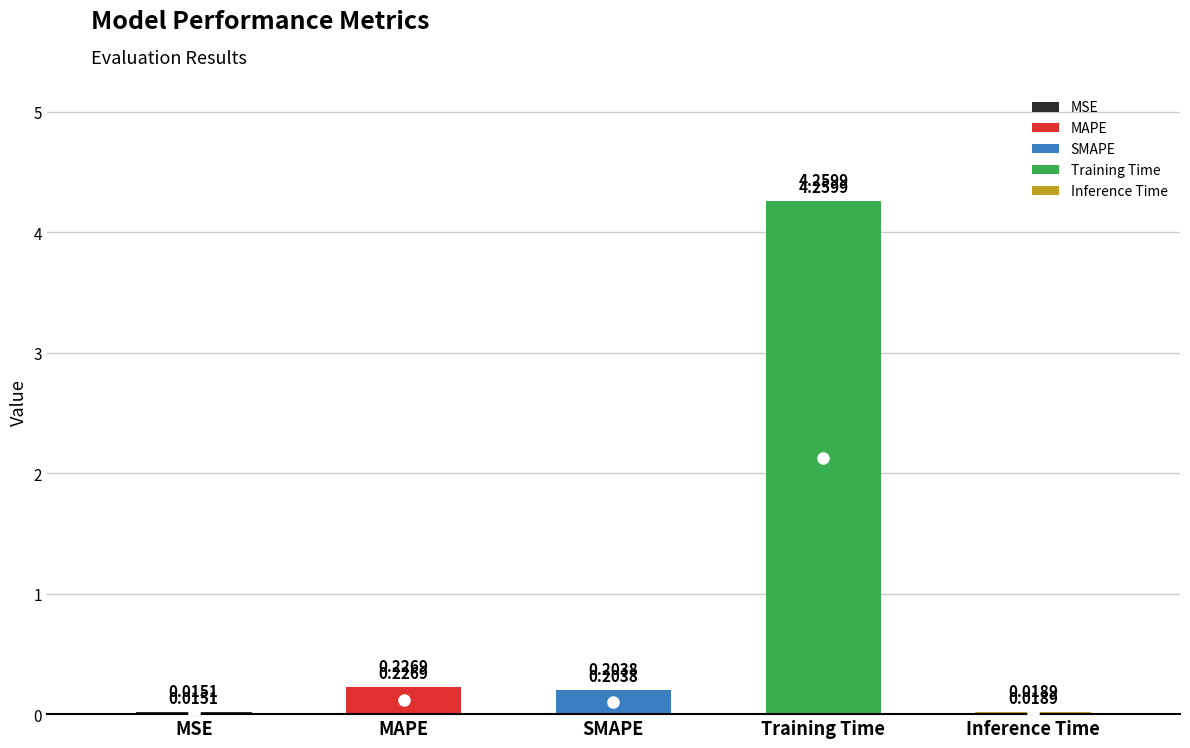

The chart shows a value of 0.0 at MSE. True or false?

True